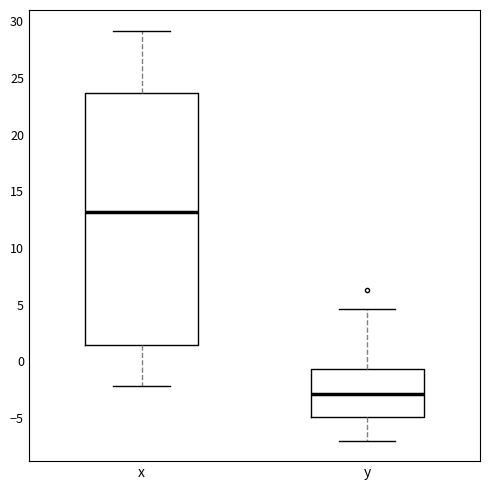

Comparing the boxes themselves (not the whiskers), which one is the tallest?

x